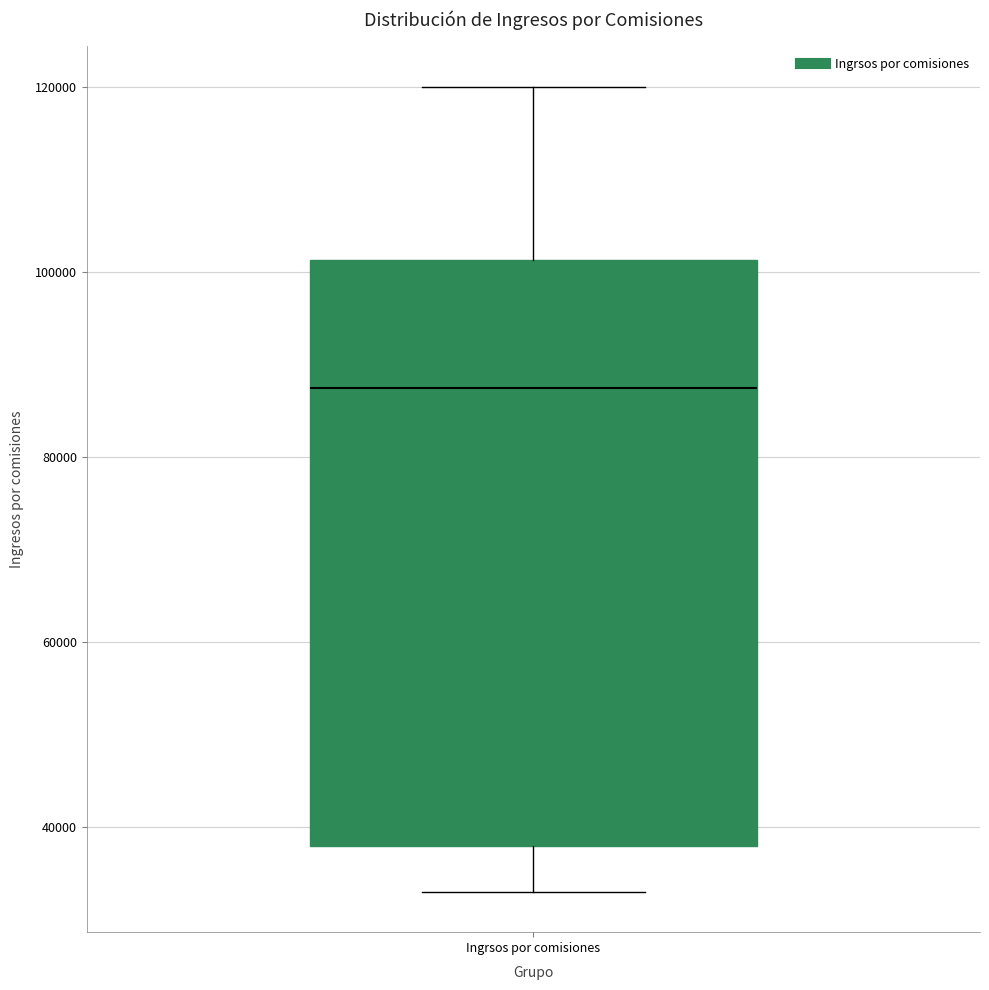

Read this box plot against the y-axis: the position of the median line, the range covered by the box, and the ends of both whiskers. The values are not printed on the chart, so give them approximately, as read against the axis.

median 88000, box 38000 to 102000, whiskers 34000 to 120000